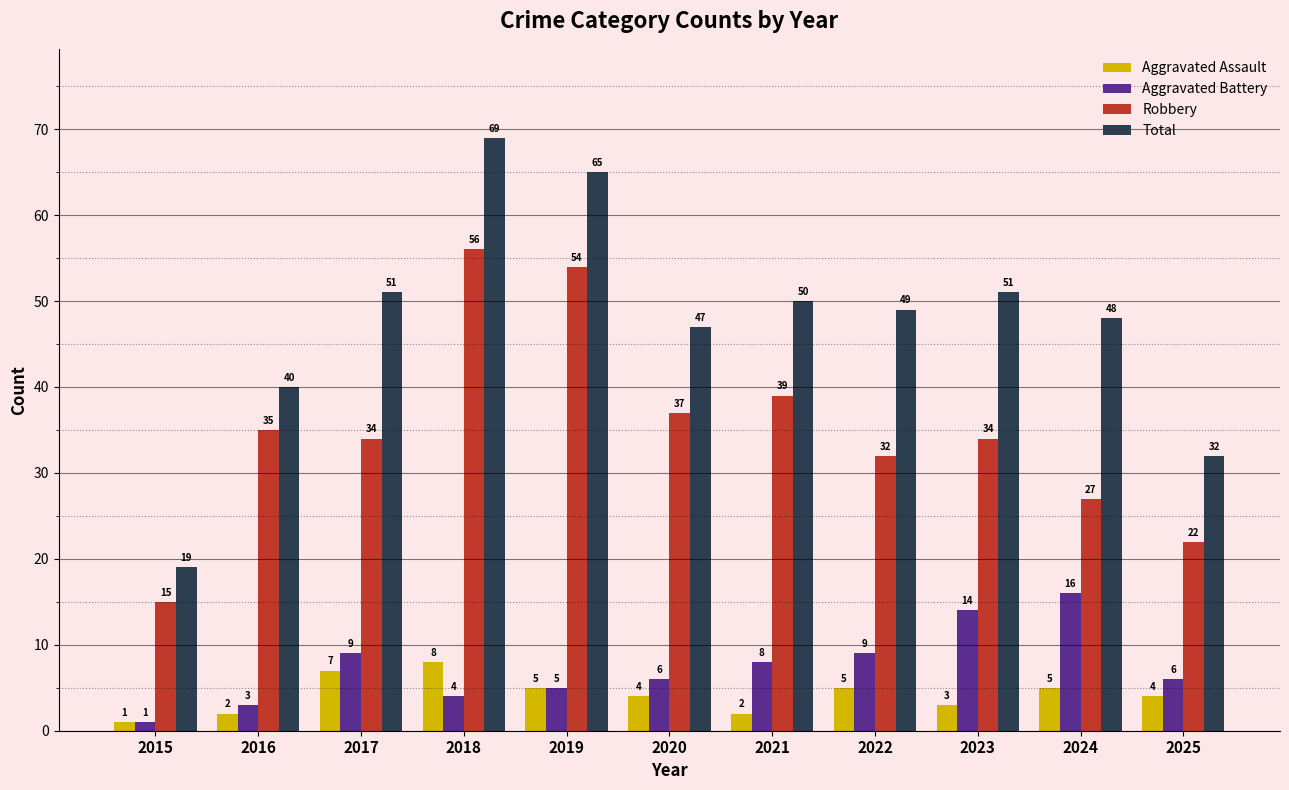

What is the spread (max minus min) of values at 2021?

48